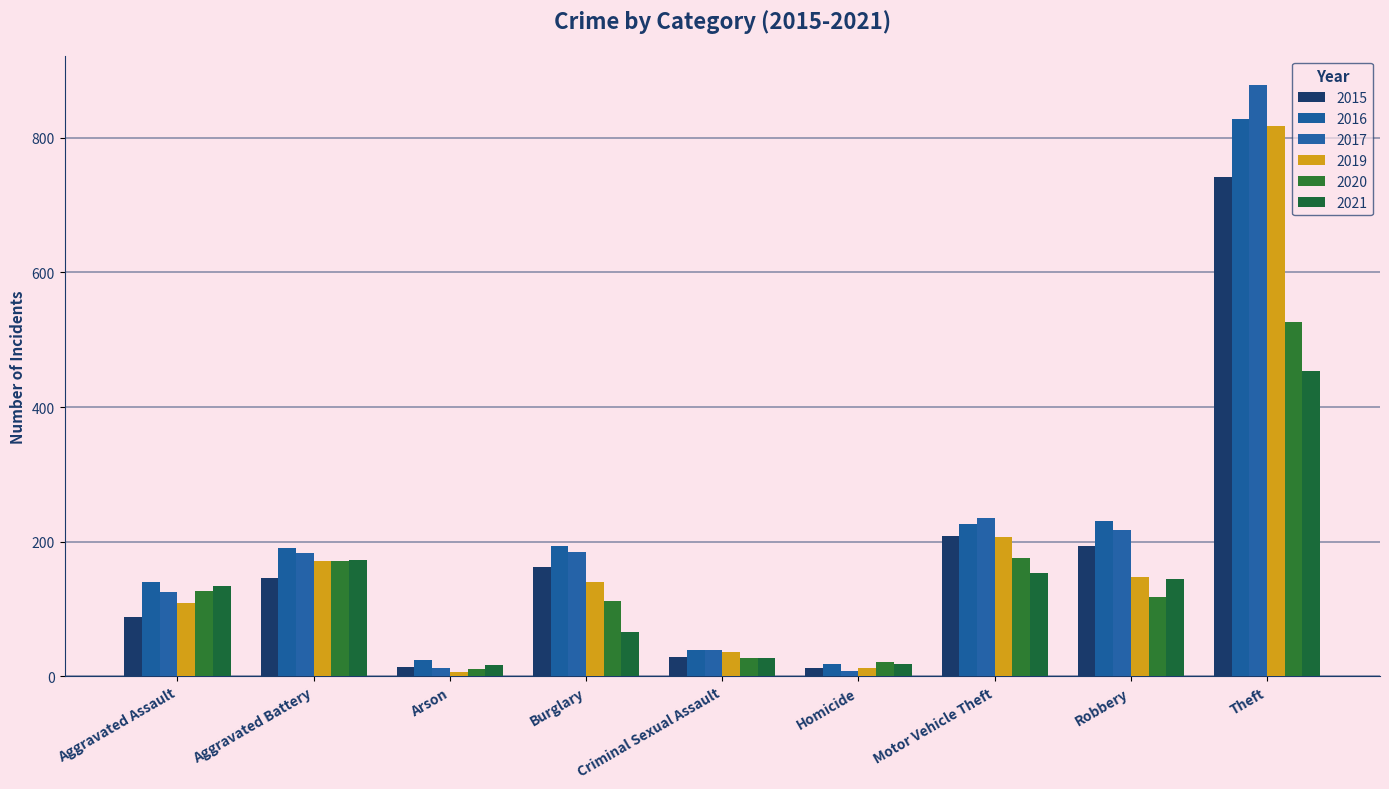

What is the lowest value of the 2017 series?

8